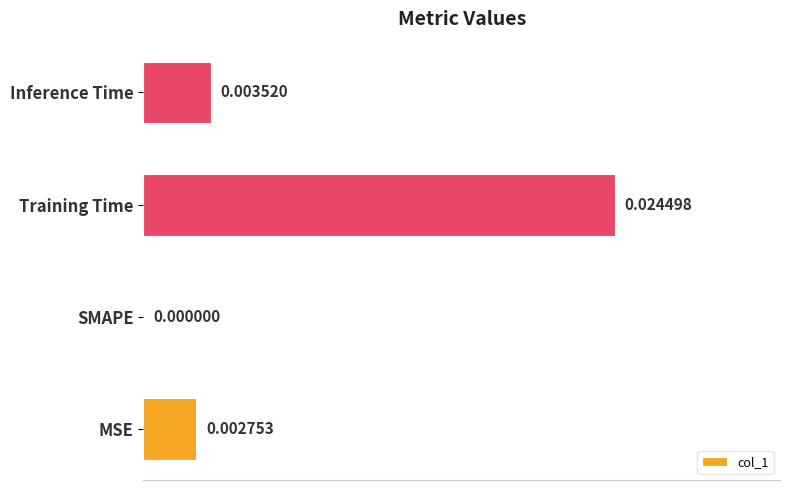

Does the chart contain stacked bars?

No